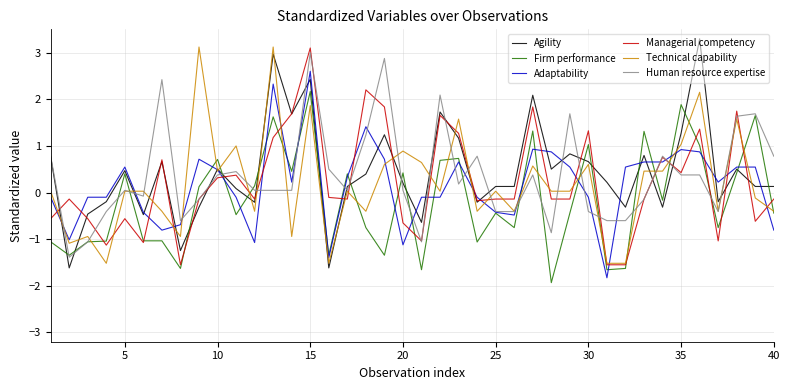

What is the lowest value of the Agility series?

-1.6